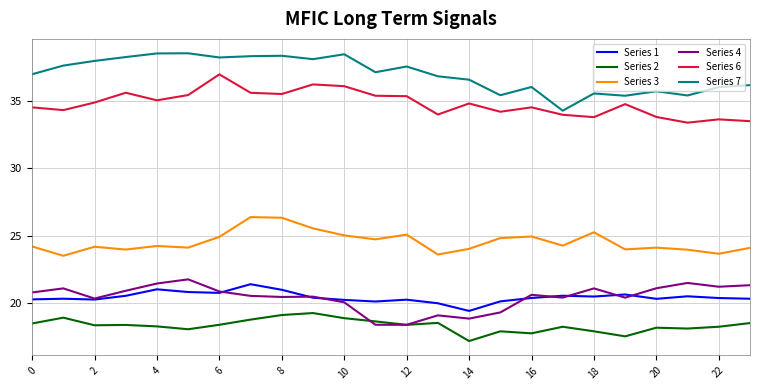

Does the chart display data point markers on the line(s)?

No